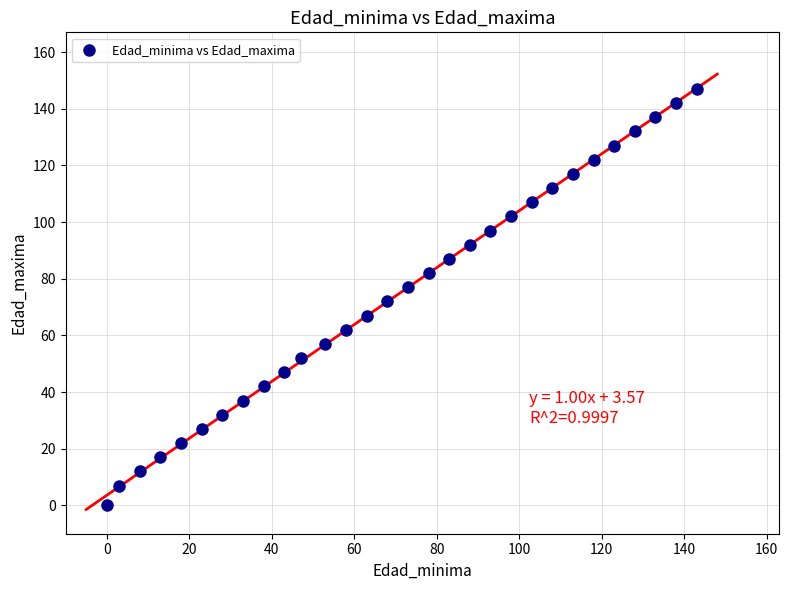

What is the range of Y values (max minus min)?

147